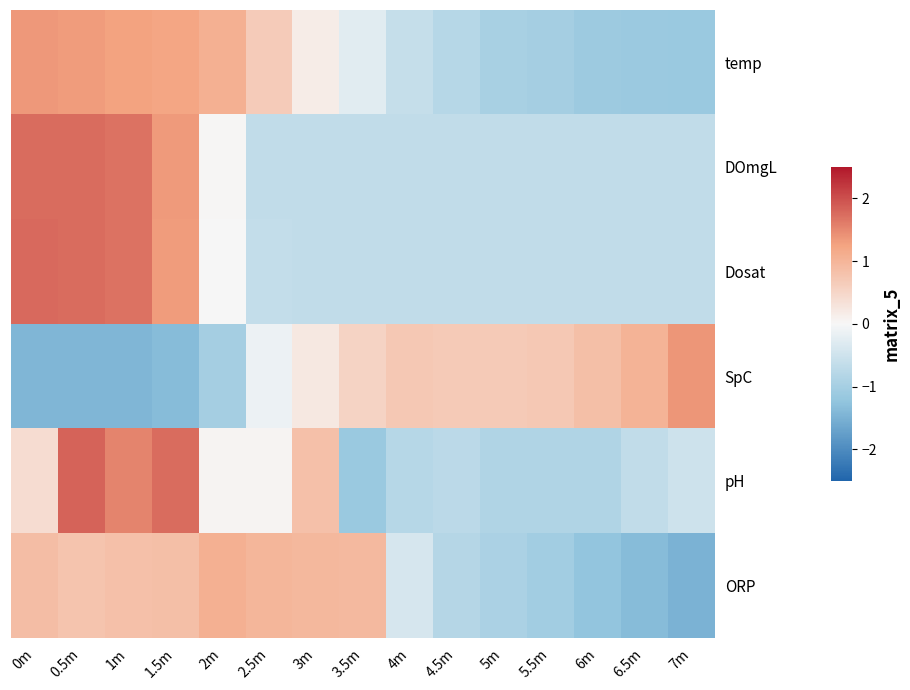

What is the spread (max minus min) of values at 7m?

2.9